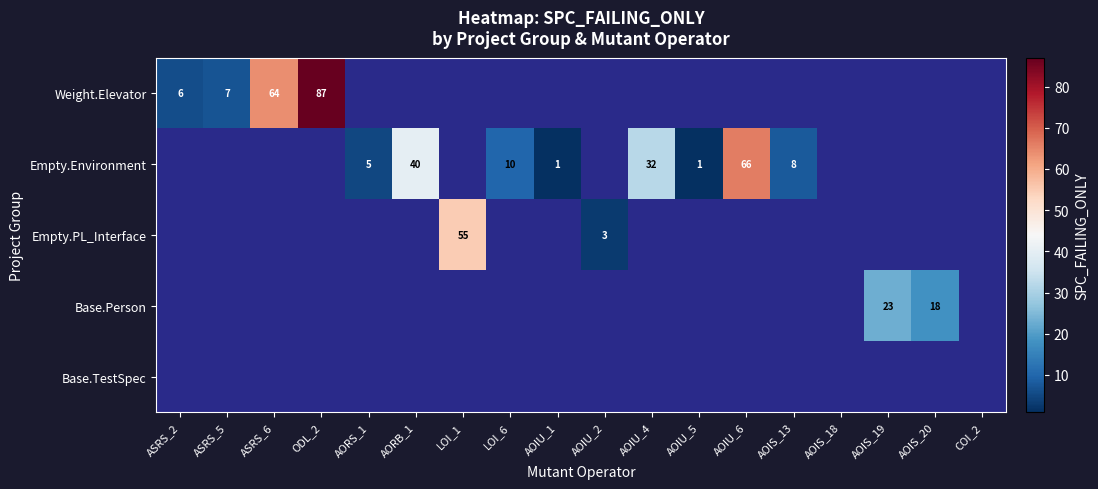

Is it true that Empty.Environment equals 40 at AORB_1?

True